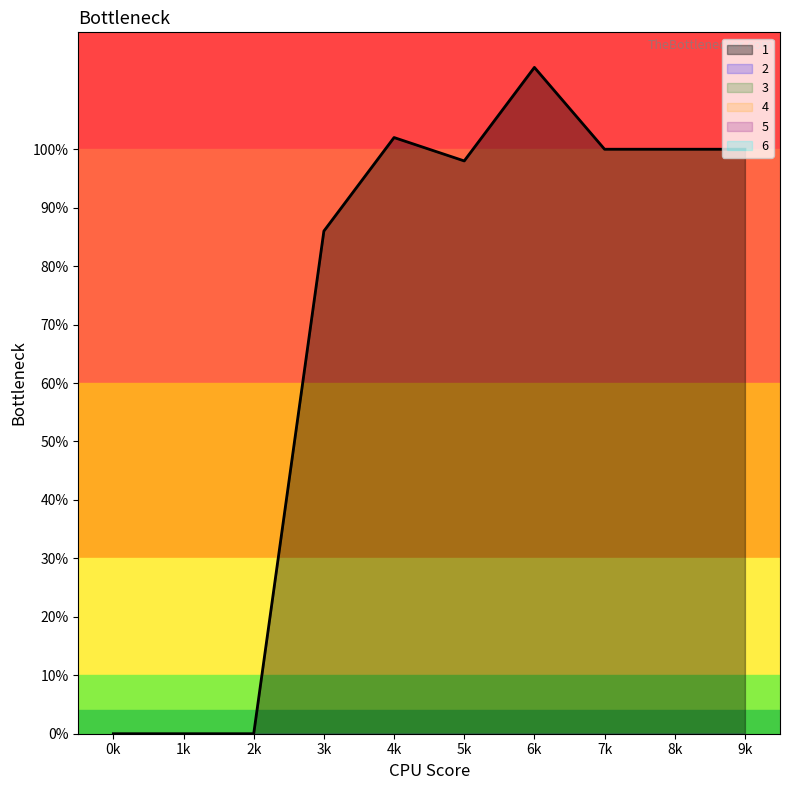

Which series has the largest range (max minus min)?

1